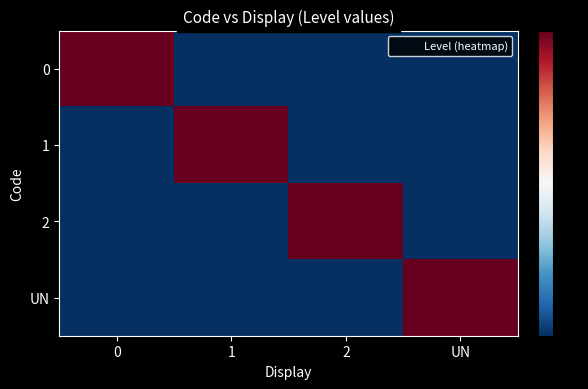

Reading left to right, list all the values displayed in this chart.

0: 0=1	1=0	2=0	UN=0
1: 0=0	1=1	2=0	UN=0
2: 0=0	1=0	2=1	UN=0
UN: 0=0	1=0	2=0	UN=1